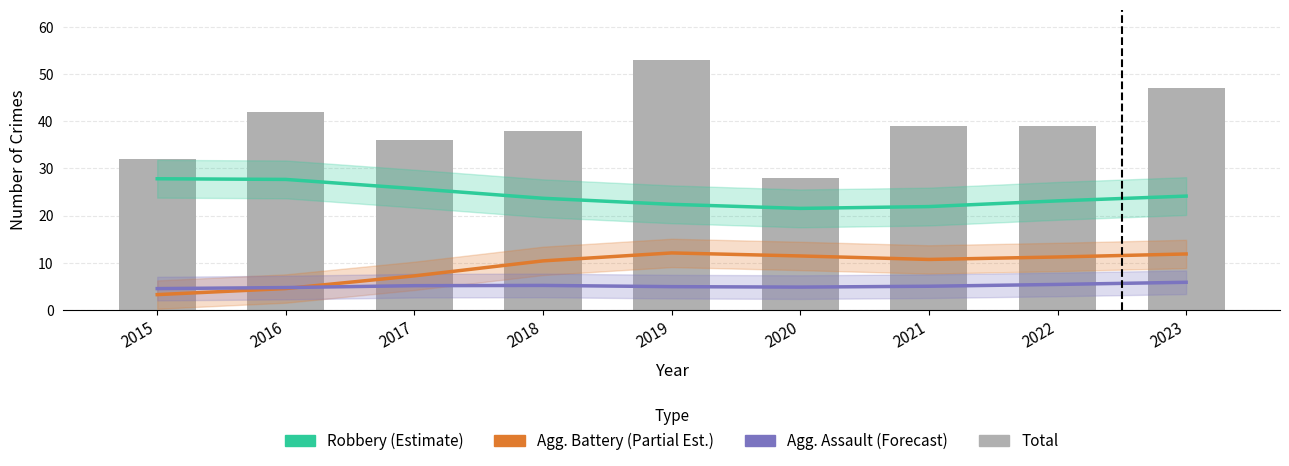

Reading right to left, transcribe all the data shown in this chart.

Robbery (Estimate): 2023=24.1	2022=23.1	2021=21.9	2020=21.5	2019=22.4	2018=23.7	2017=25.7	2016=27.7	2015=27.8
Agg. Battery (Partial): 2023=11.9	2022=11.3	2021=10.7	2020=11.5	2019=12.1	2018=10.4	2017=7.3	2016=4.6	2015=3.3
Agg. Assault (Forecast): 2023=5.9	2022=5.4	2021=5.1	2020=4.9	2019=5.0	2018=5.2	2017=5.2	2016=4.8	2015=4.6
Total: 2023=47.0	2022=39.0	2021=39.0	2020=28.0	2019=53.0	2018=38.0	2017=36.0	2016=42.0	2015=32.0